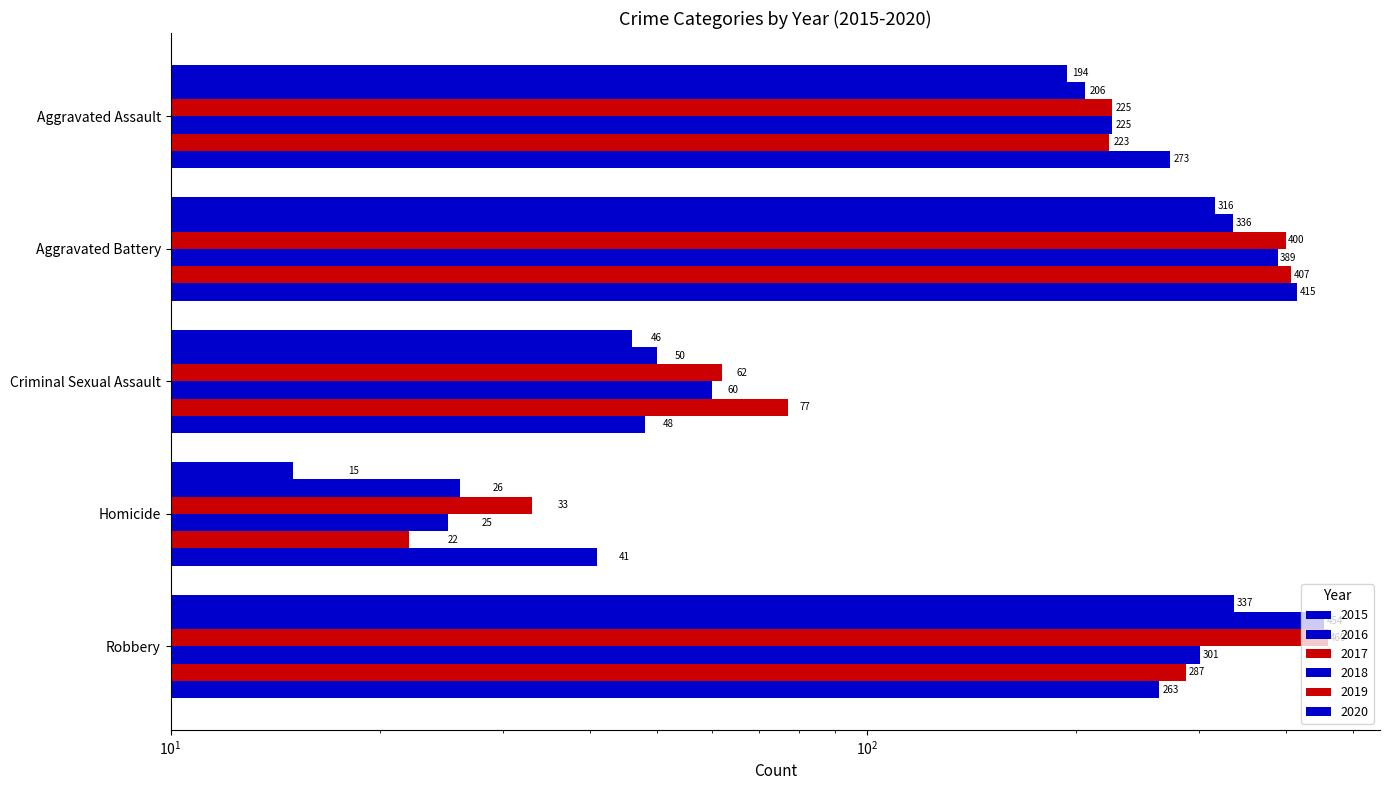

The 2017 series shows 685 at Aggravated Battery. True or false?

False